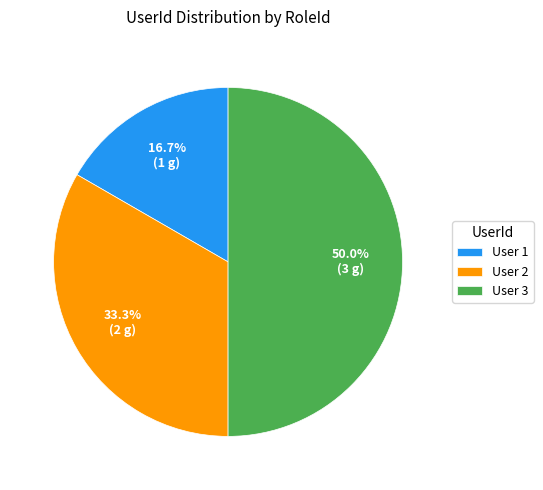

How many slices are in this pie chart?

3